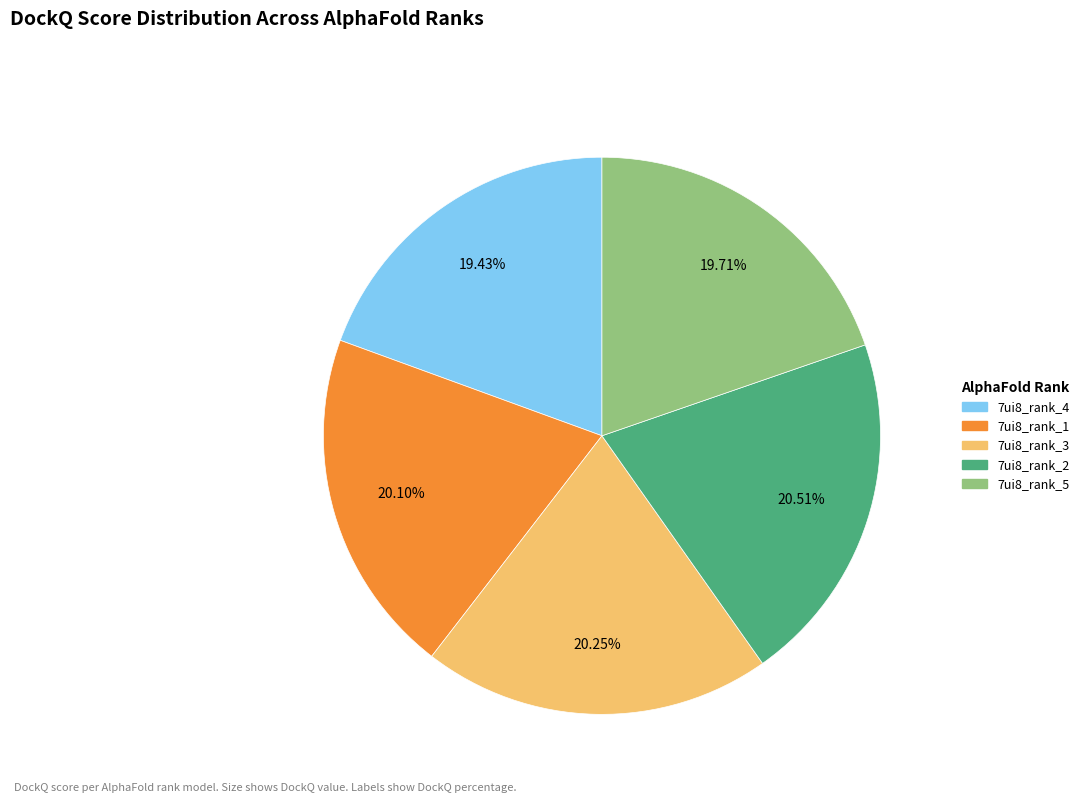

To the nearest percent, what portion does 7ui8_rank_4 represent?

19%